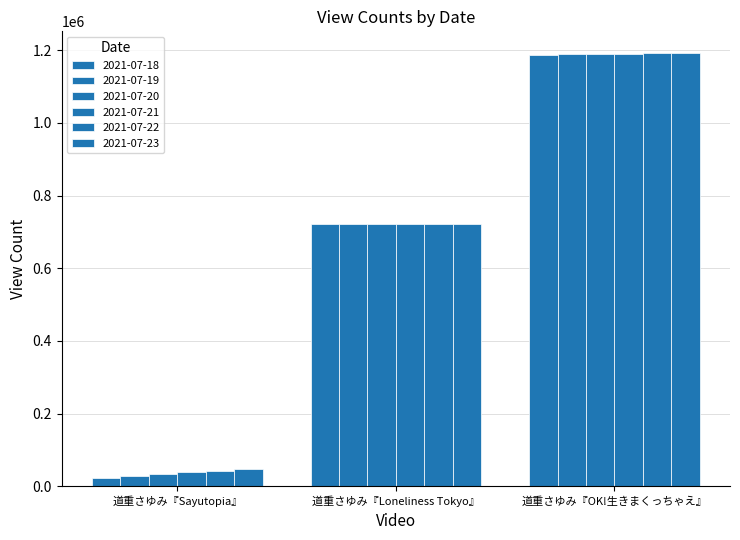

Is the value of 2021-07-21 at 道重さゆみ『Sayutopia』 greater than the value of 2021-07-19 at 道重さゆみ『Sayutopia』?

Yes